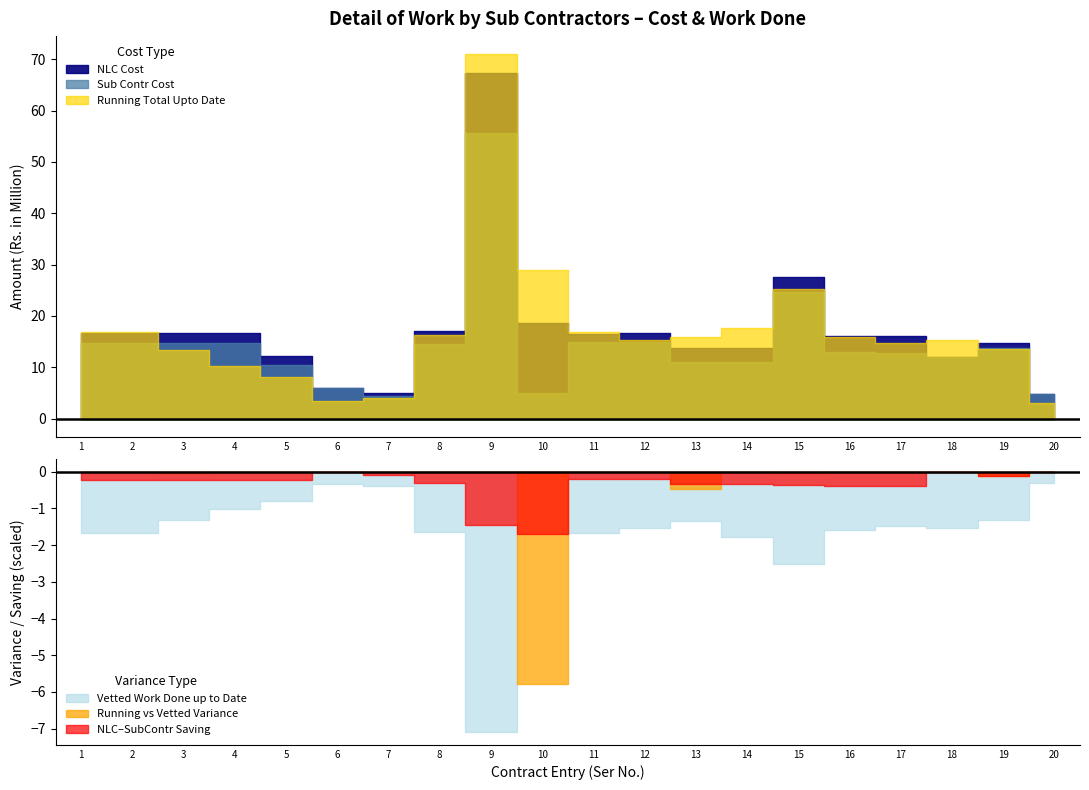

At how many categories does at least one series exceed 16?

13